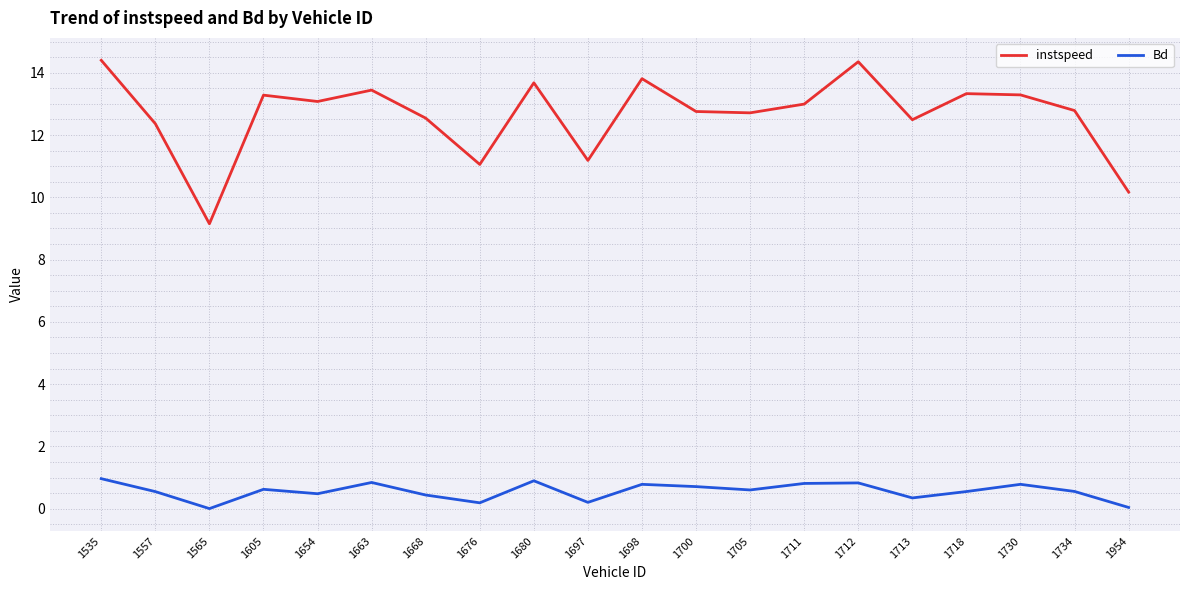

Rank the series by their average value, from highest to lowest.

instspeed, Bd